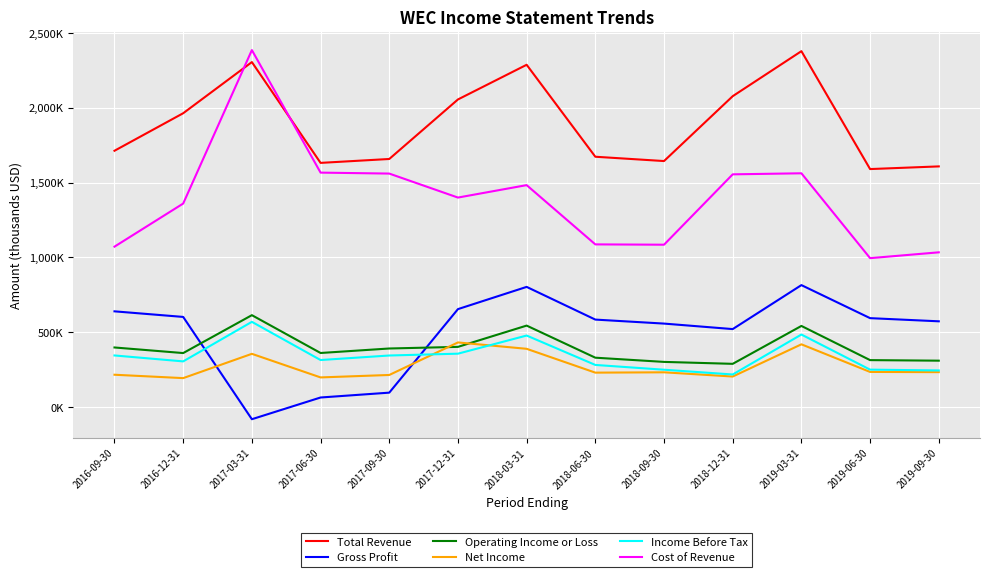

What is the value of the Cost of Revenue point at the 10th from the left?

1555000